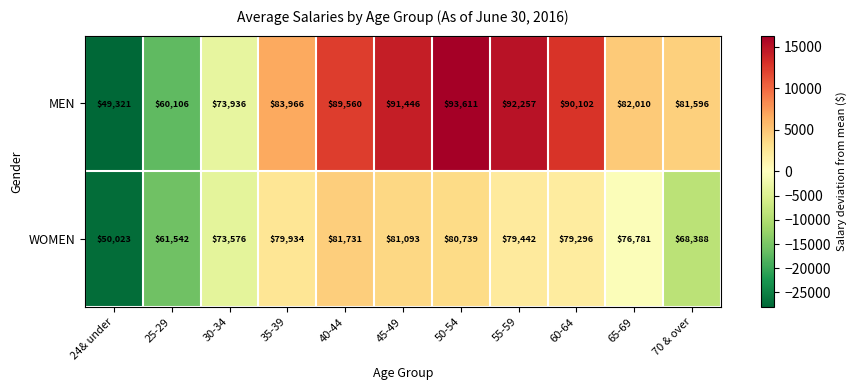

Which series changed the most between 65-69 and 70 & over?

WOMEN